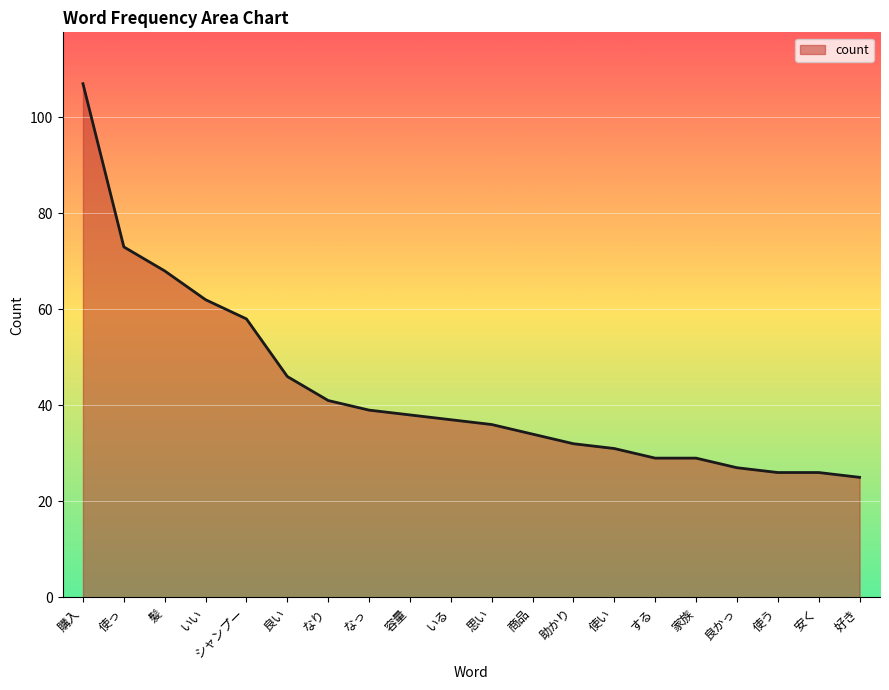

What is the difference between the maximum and minimum values?

82